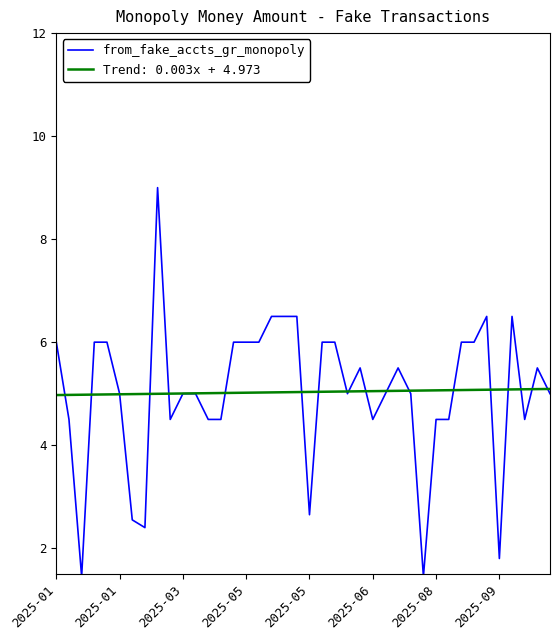

What is the greatest value displayed?

9.0